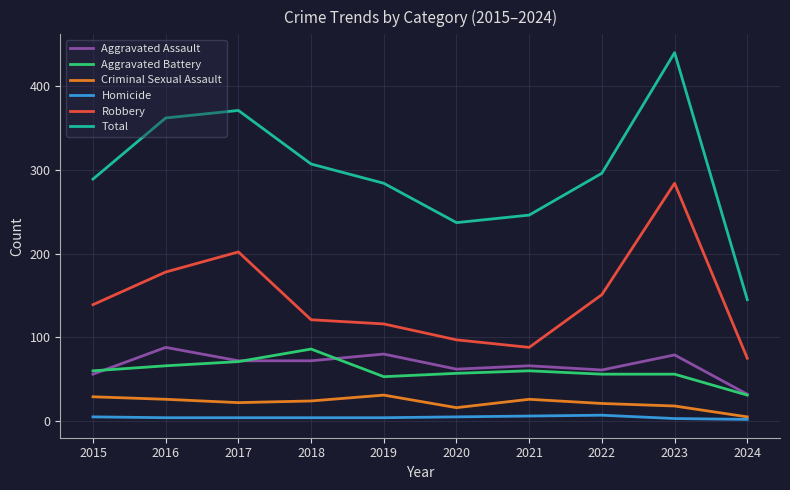

What is the sum of the Aggravated Battery values at 2015 and 2018?

146